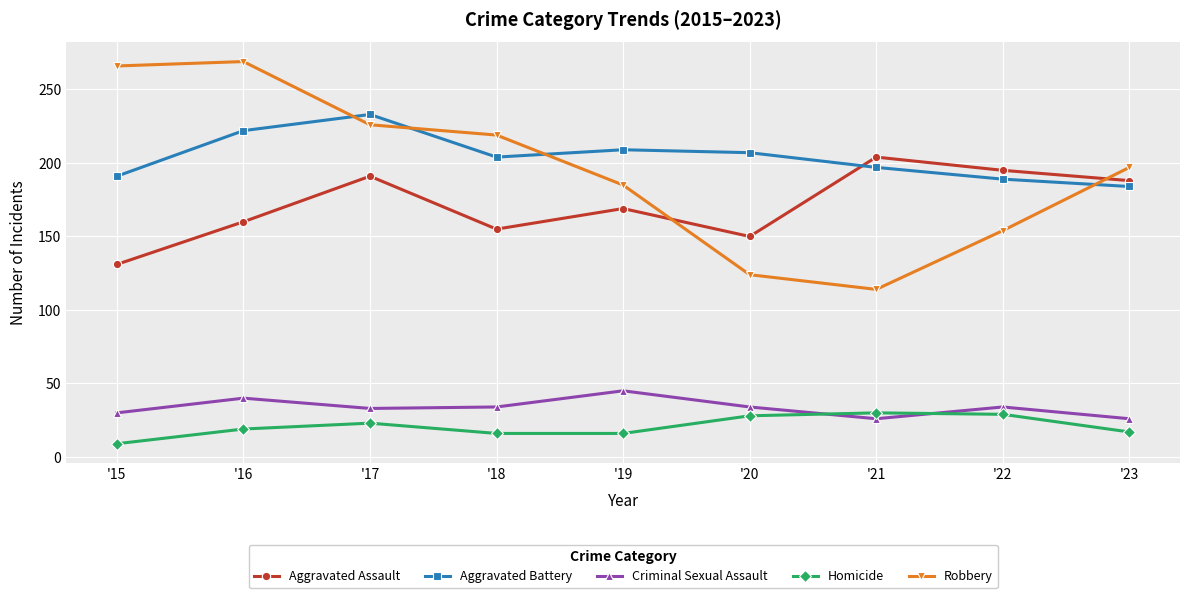

True or false: Criminal Sexual Assault and Aggravated Battery cross at least once.

False